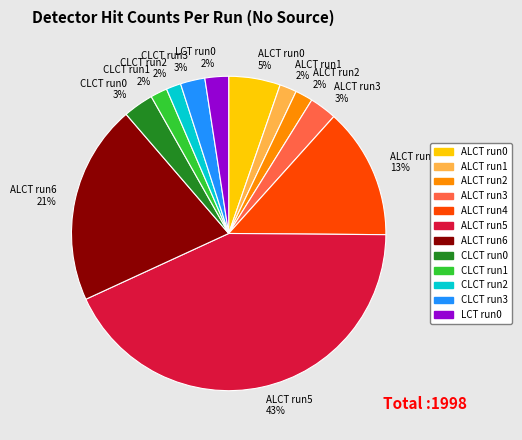

Combined, do CLCT run2 and ALCT run1 account for over 50%?

No